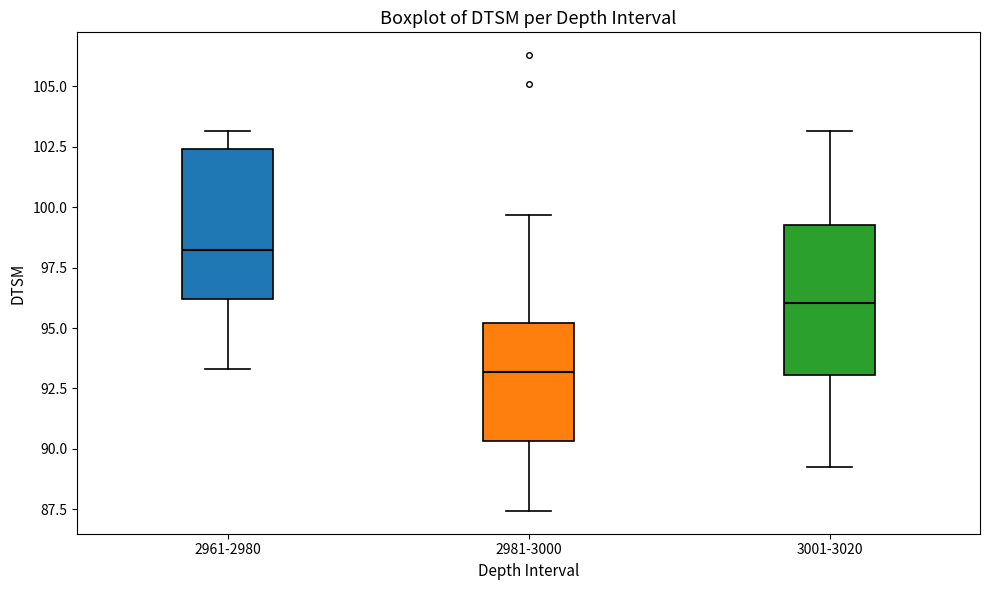

Where is the upper edge of the box for 2961-2980 on the y-axis? The values are not printed on the chart, so give them approximately, as read against the axis.

102.5